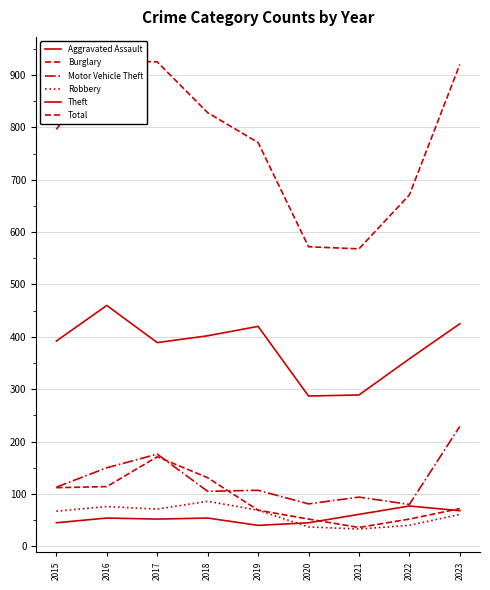

How many Aggravated Assault values are between 45 and 61?

6